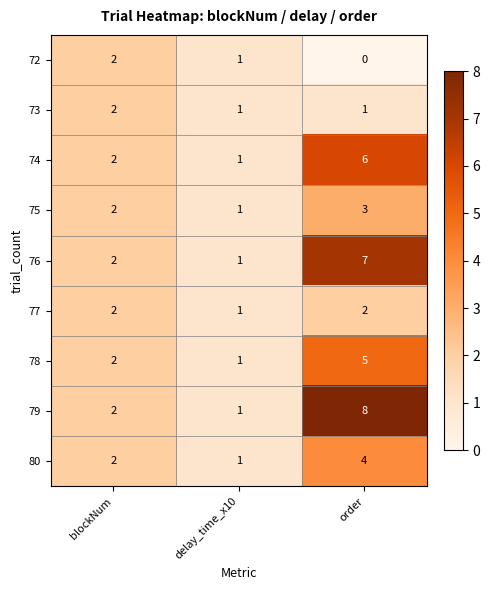

Reading right to left, transcribe all the data shown in this chart.

72: order=0	delay_time_x10=1	blockNum=2
73: order=1	delay_time_x10=1	blockNum=2
74: order=6	delay_time_x10=1	blockNum=2
75: order=3	delay_time_x10=1	blockNum=2
76: order=7	delay_time_x10=1	blockNum=2
77: order=2	delay_time_x10=1	blockNum=2
78: order=5	delay_time_x10=1	blockNum=2
79: order=8	delay_time_x10=1	blockNum=2
80: order=4	delay_time_x10=1	blockNum=2